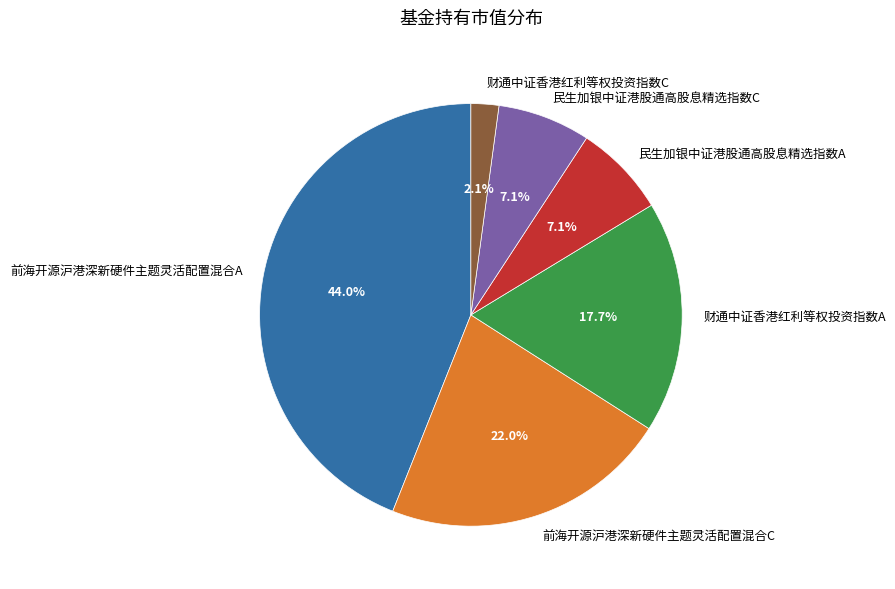

Is 财通中证香港红利等权投资指数C the majority of the pie?

No